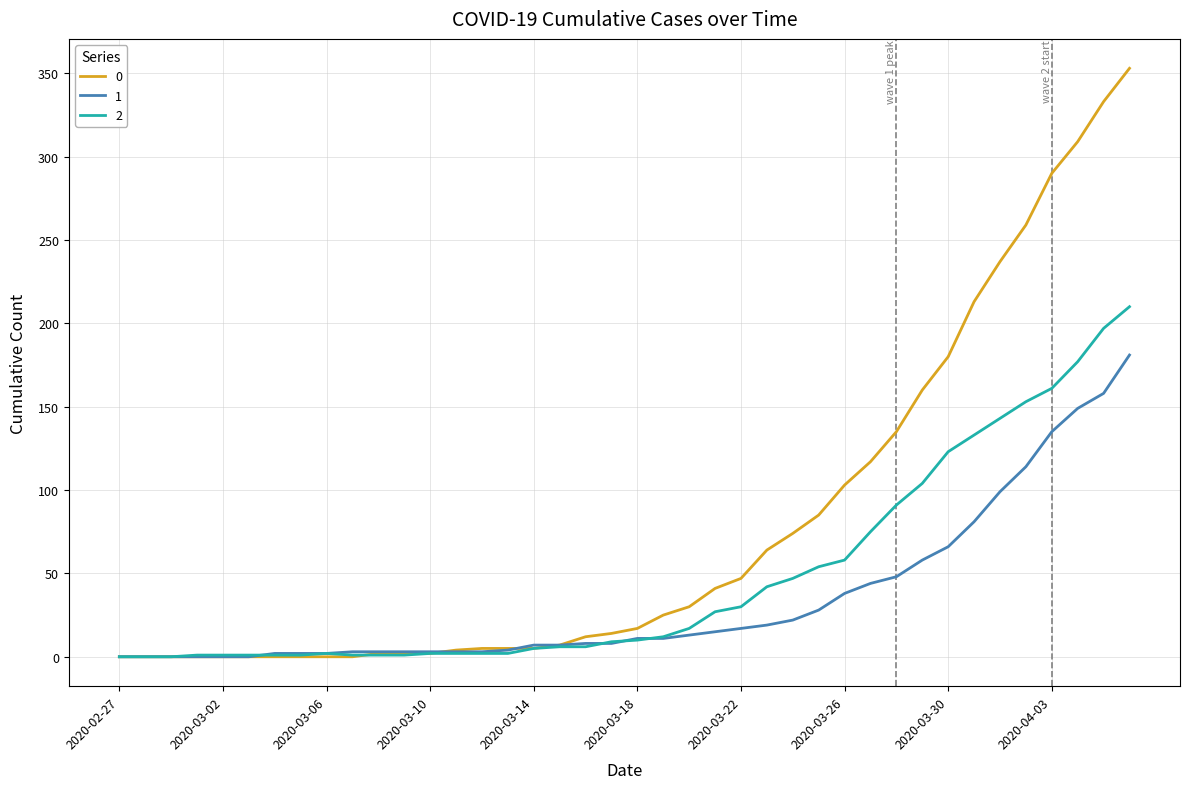

Rank the series by their average value, from highest to lowest.

0, 2, 1